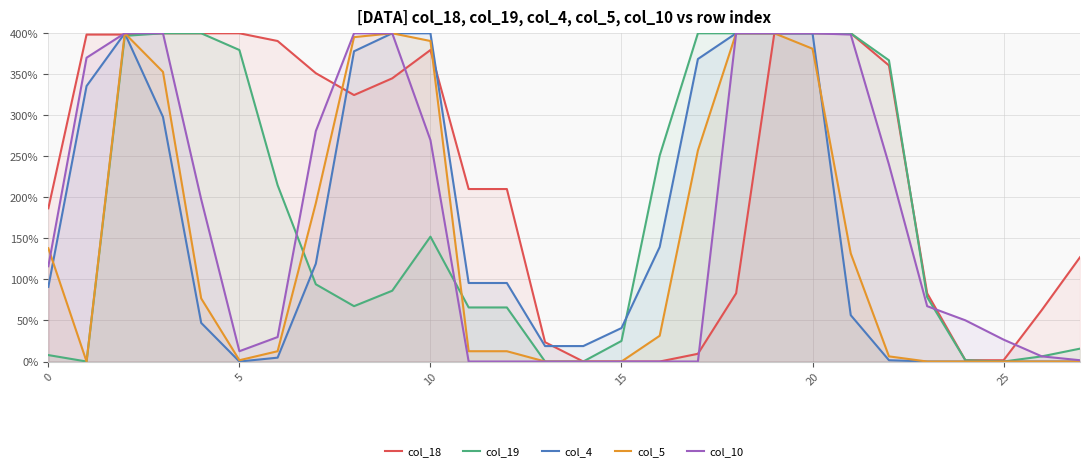

How many values in col_4 are above zero?

22